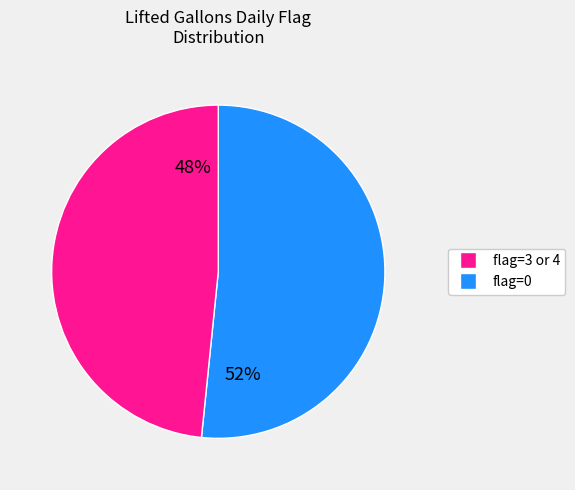

Is there any slice that represents more than half of the pie?

Yes